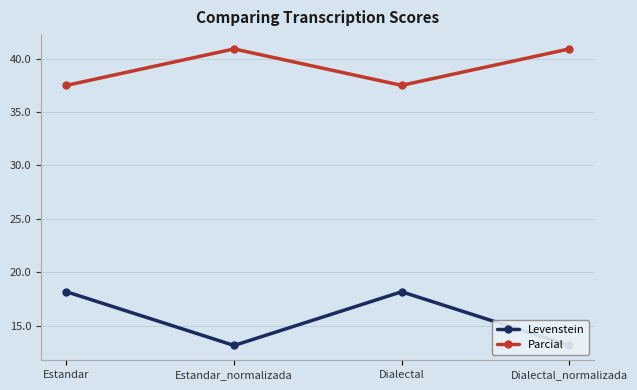

How many interior local peaks does the Levenstein series have?

1